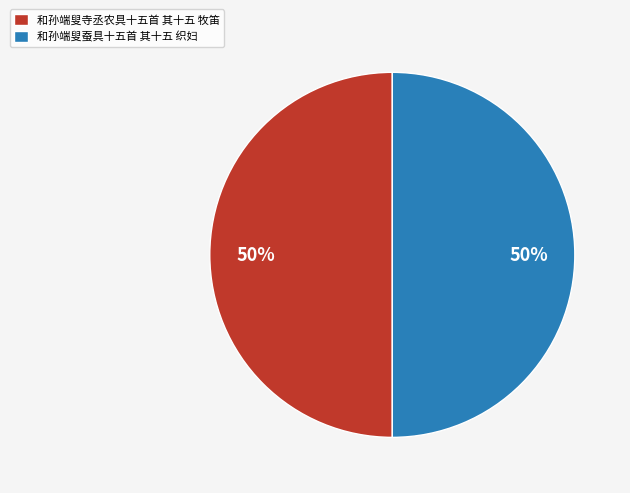

Combined, do 和孙端叟蚕具十五首 其十五 织妇 and 和孙端叟寺丞农具十五首 其十五 牧笛 account for over 50%?

Yes